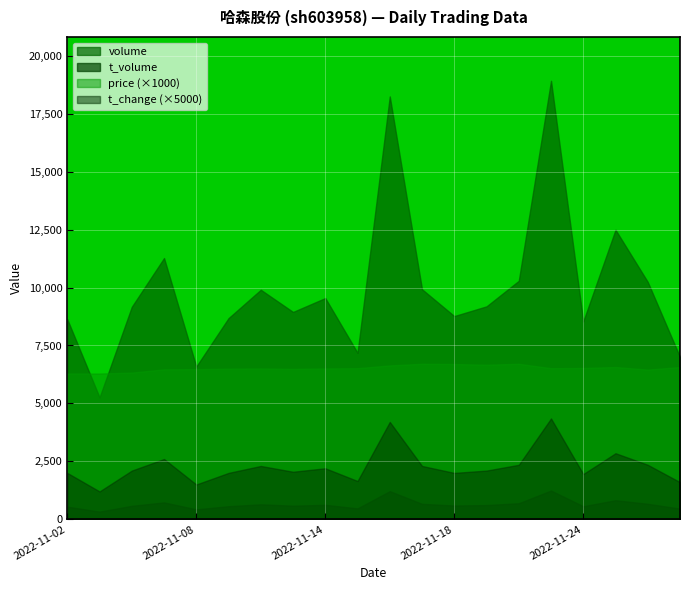

What is the greatest value displayed?

18926.0